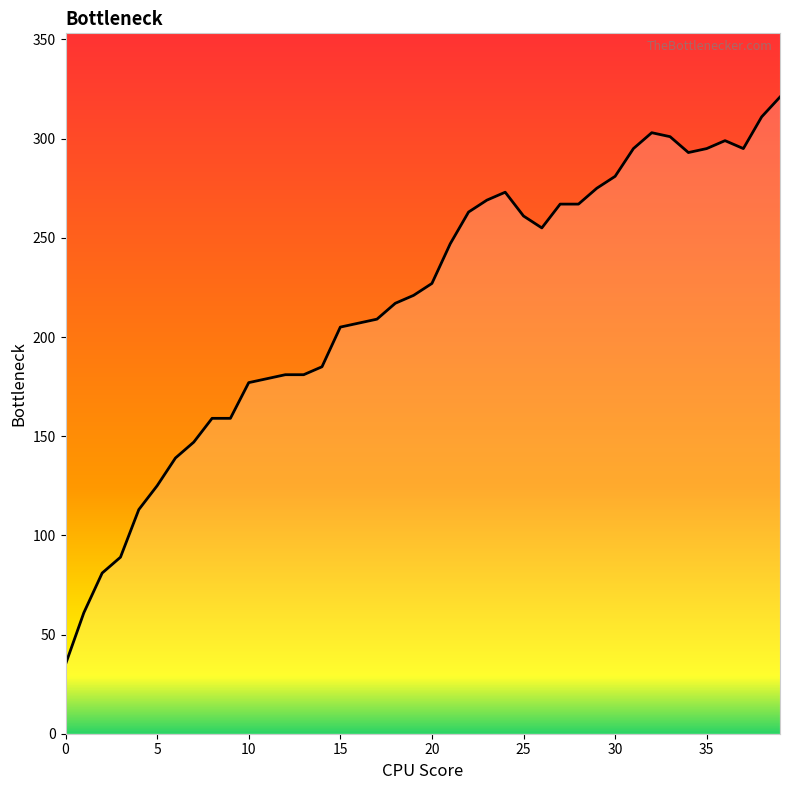

What is the greatest value displayed?

321